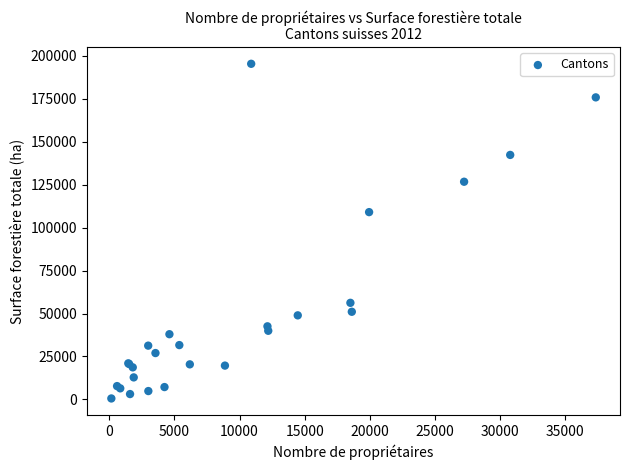

What Y value in the scatter plot is closest to 97943?

109006